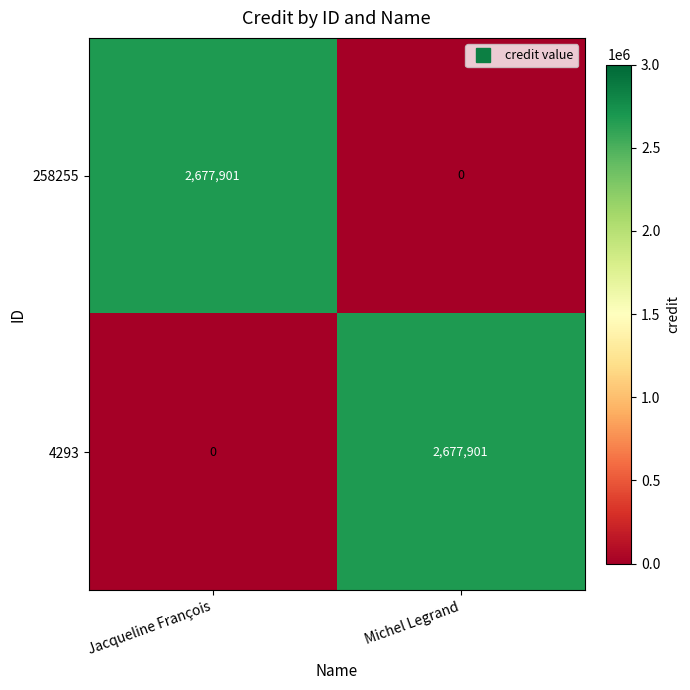

Reading left to right, transcribe all the data shown in this chart.

258255: Jacqueline François=2677901	Michel Legrand=0
4293: Jacqueline François=0	Michel Legrand=2677901